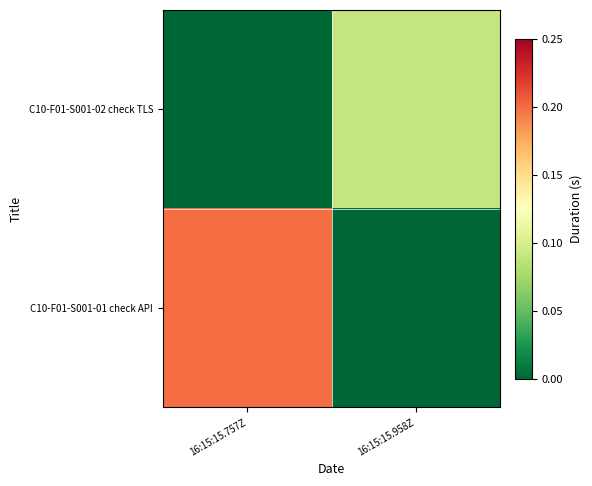

What is the difference between the highest and lowest values at 16:15:15.757Z?

0.2